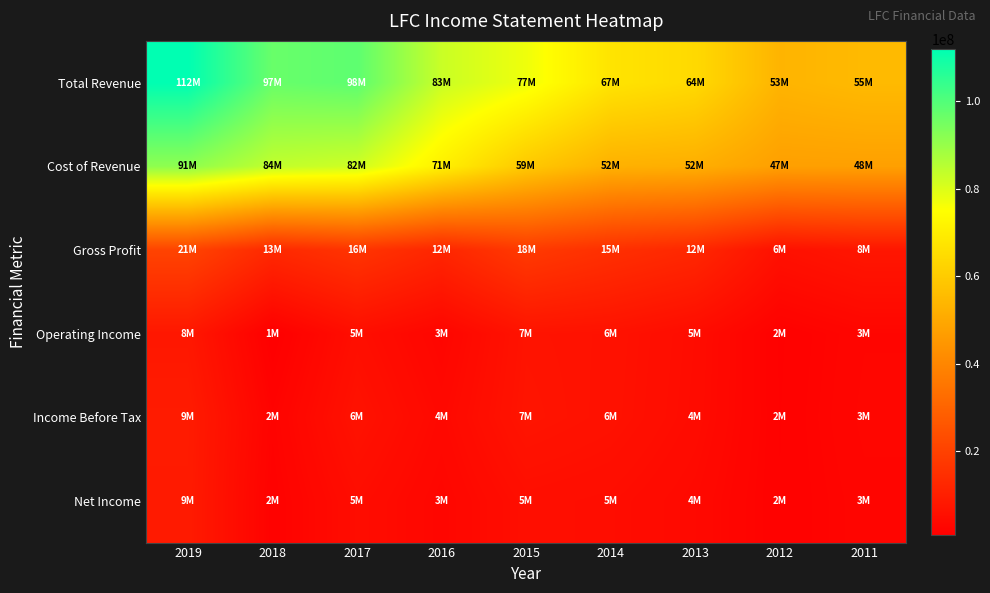

What is the difference between the highest and lowest values at 2019?

104061800